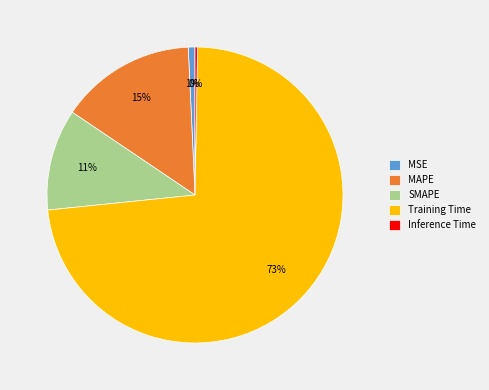

True or false: SMAPE accounts for 25% of the total.

False